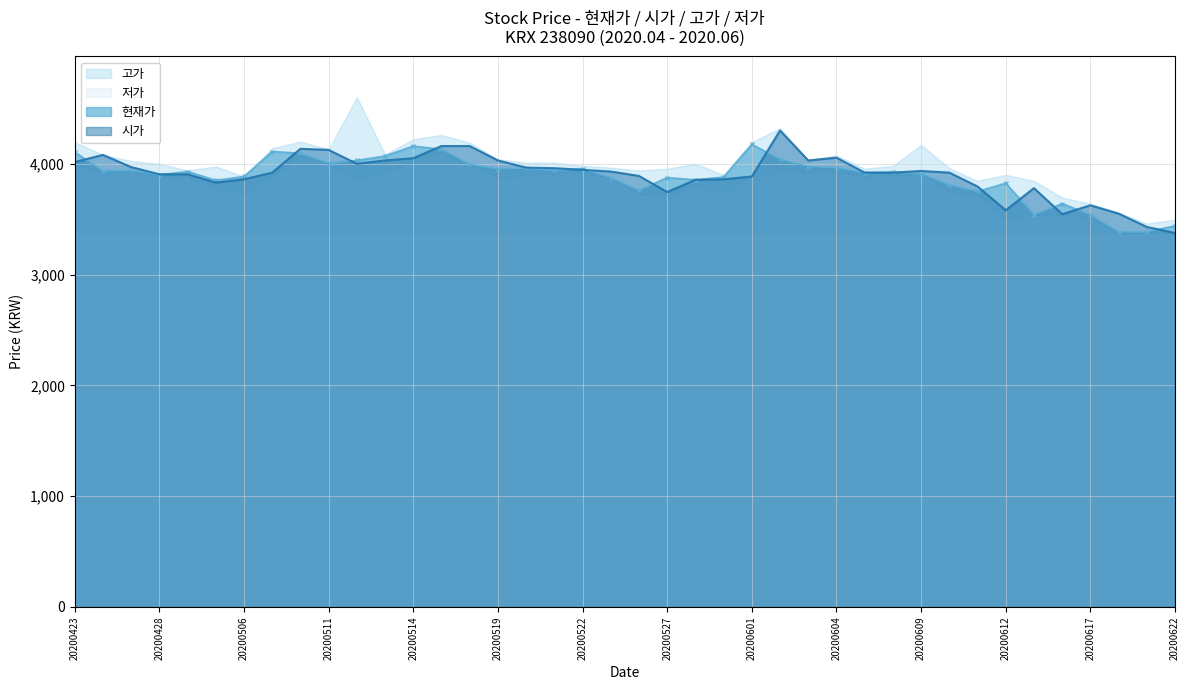

True or false: 현재가 and 고가 cross at least once.

False